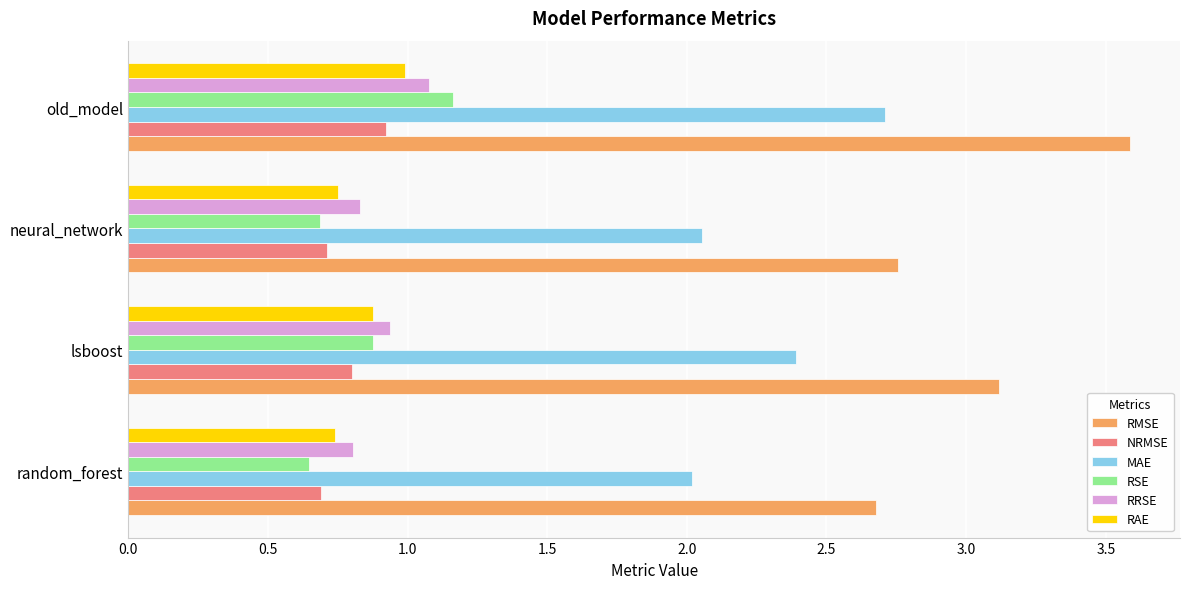

At which category is the sum across all series the highest?

old_model